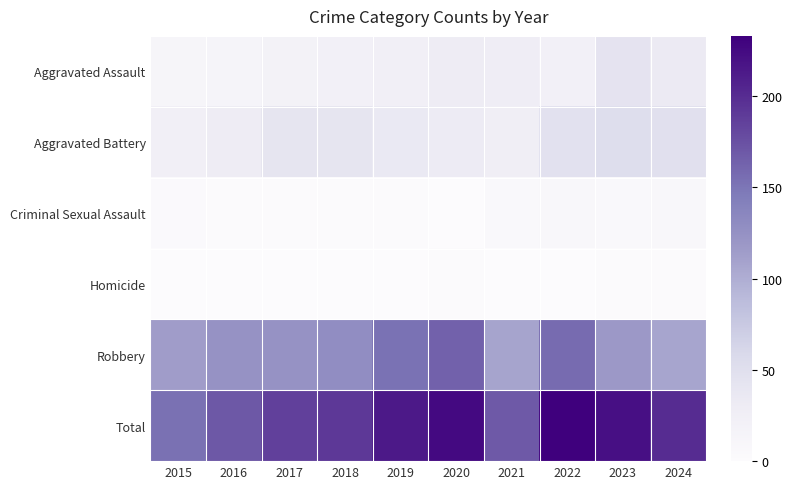

Which has a higher value, 2020 or 2017?

2020